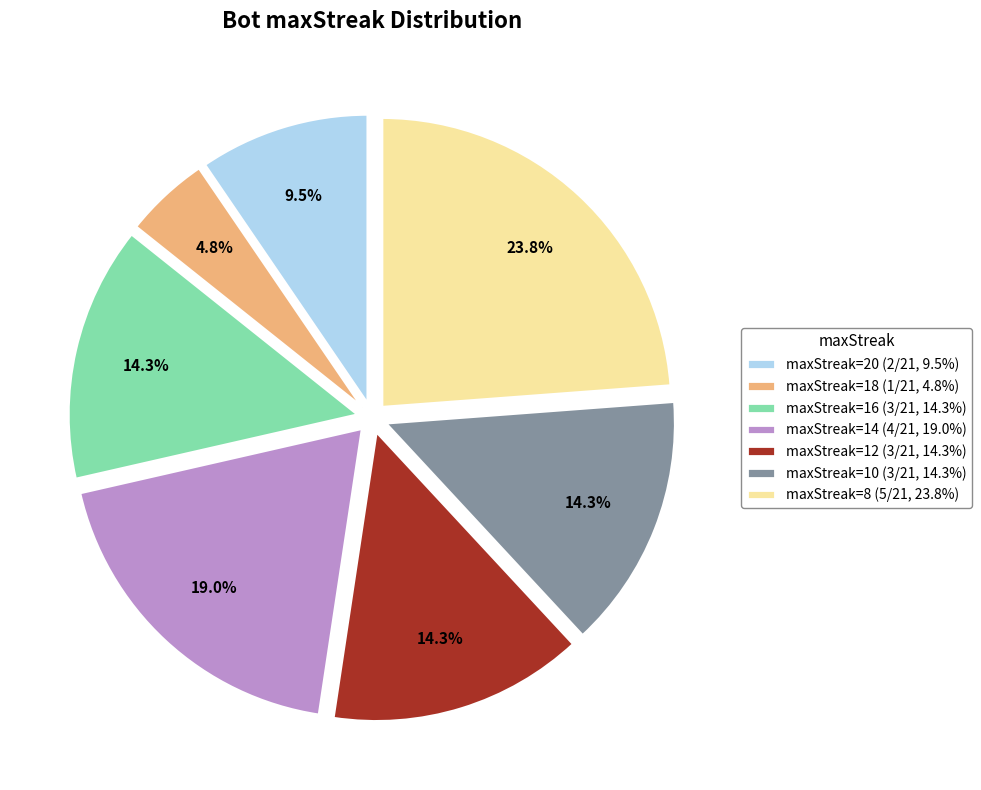

What portion of the pie excludes maxStreak=14 (4/21, 19.0%)?

81.0%